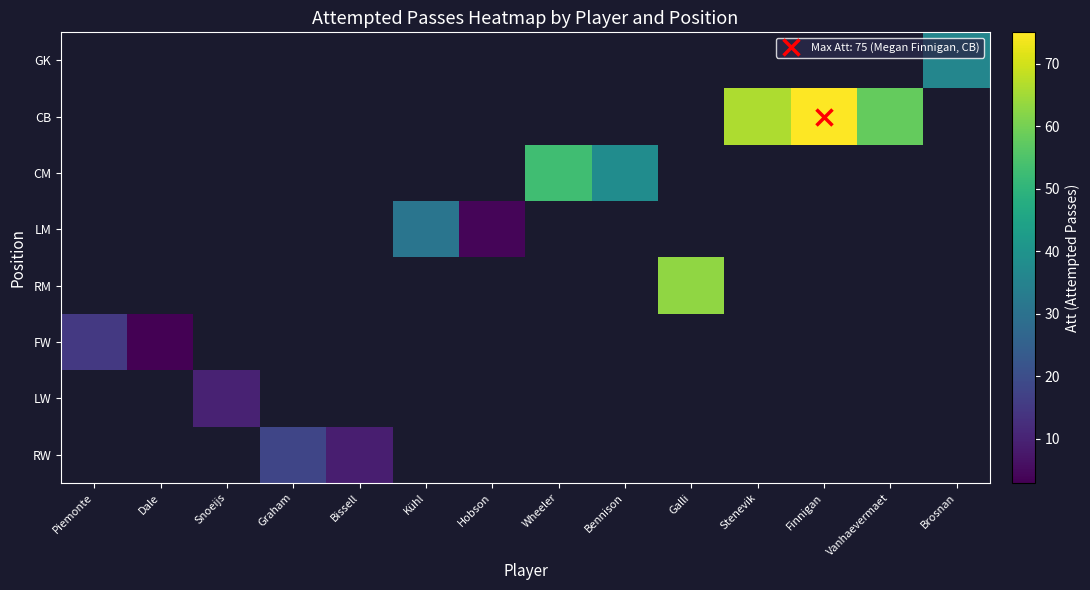

Which label corresponds to the largest value in the chart?

Finnigan